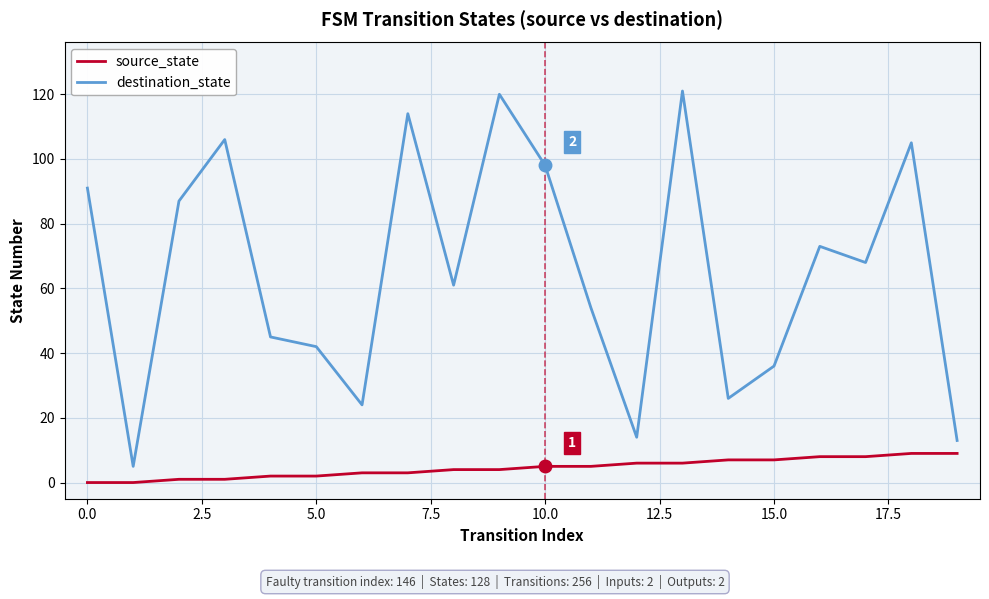

Which series has the largest range (max minus min)?

destination_state